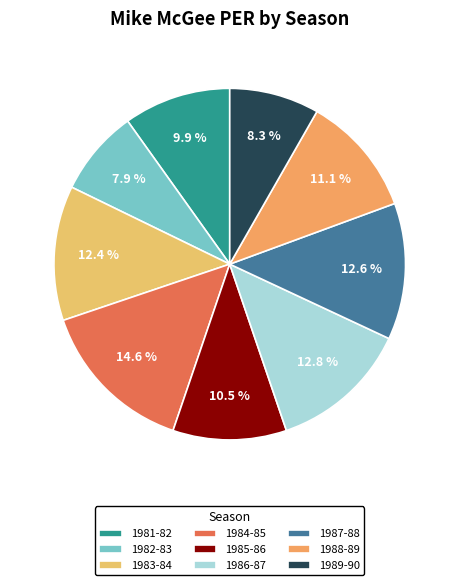

What percentage is the 1982-83 slice, to the nearest percent?

8%